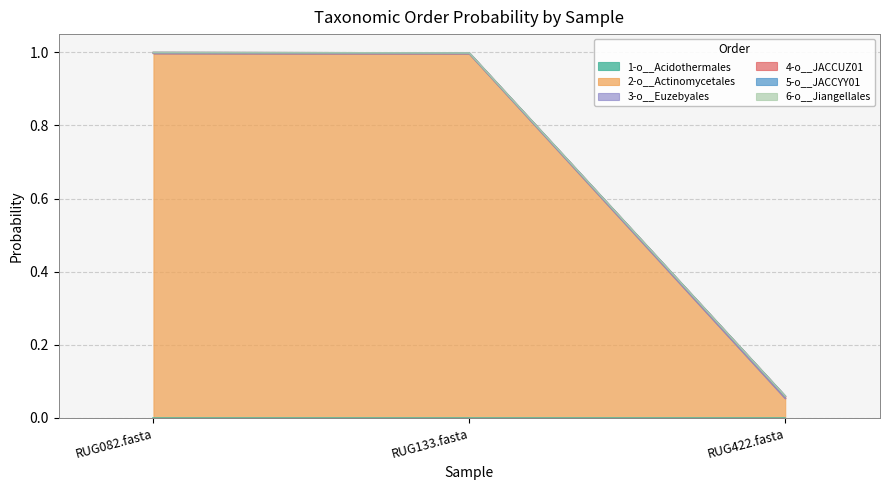

Rank the categories by 4-o__JACCUZ01 value from highest to lowest.

RUG082.fasta, RUG133.fasta, RUG422.fasta